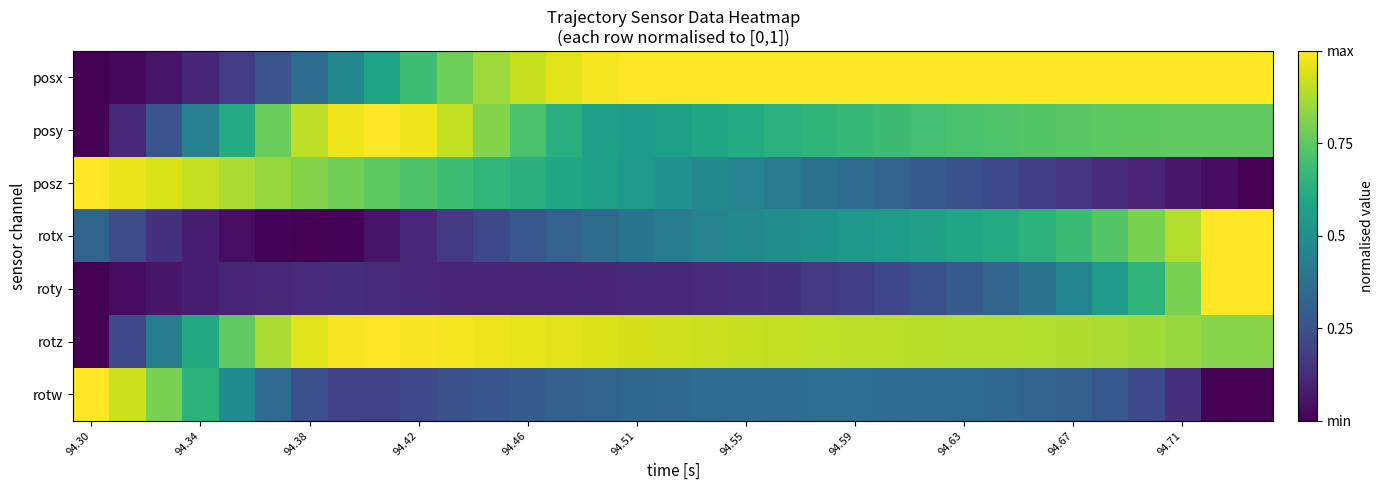

Count the number of categories in the chart.

33